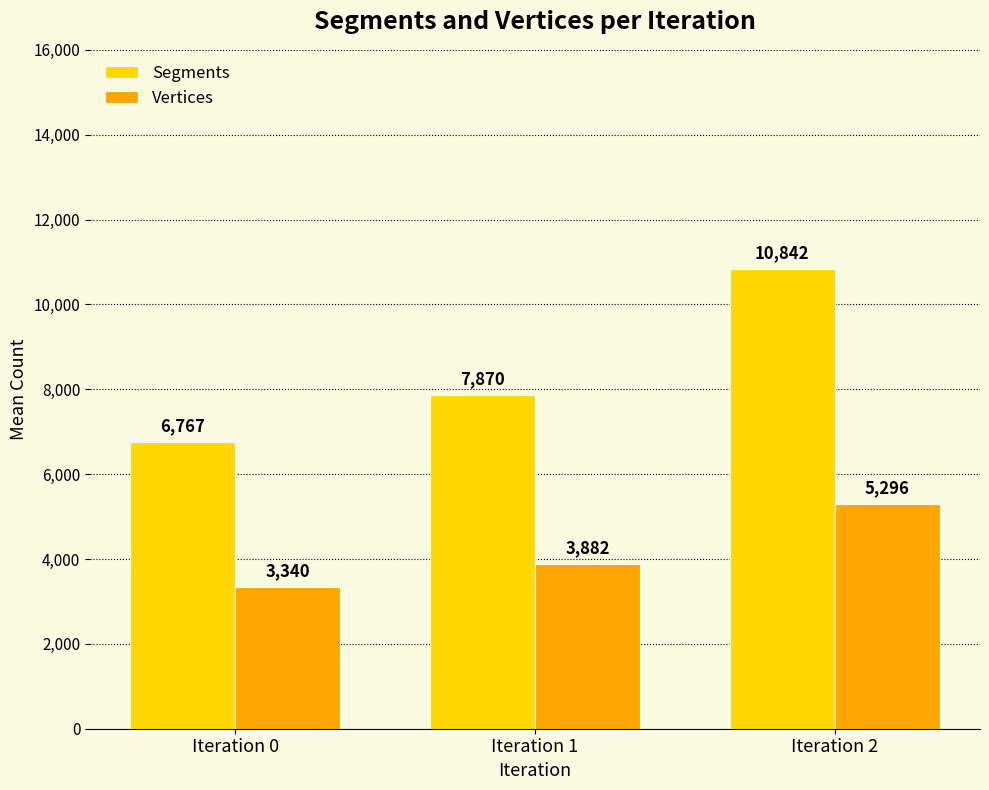

The Segments series shows 9461.1 at Iteration 0. True or false?

False